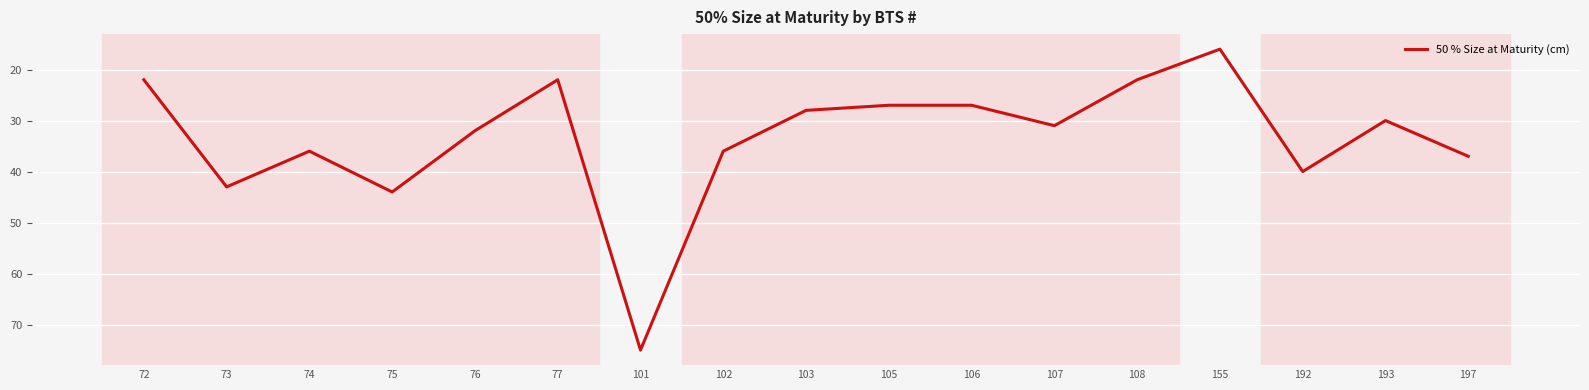

What is the sum of all values?

568